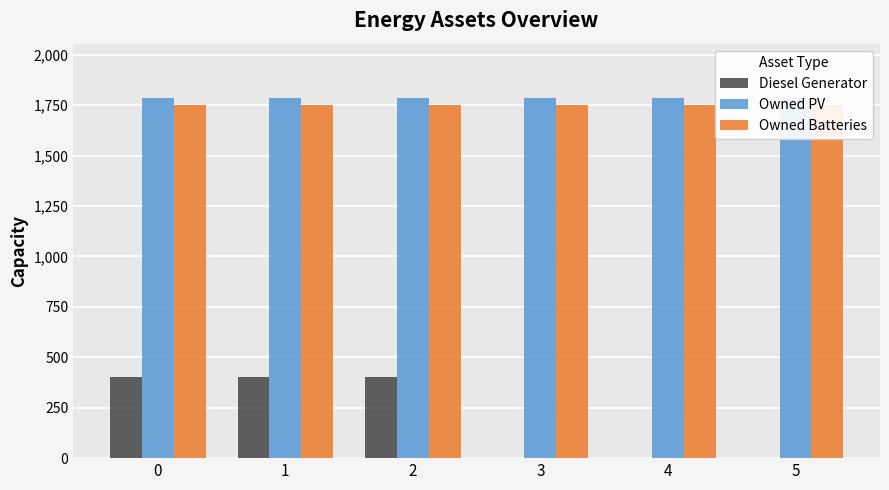

What is the difference between the second highest and minimum values in the Diesel Generator series?

400